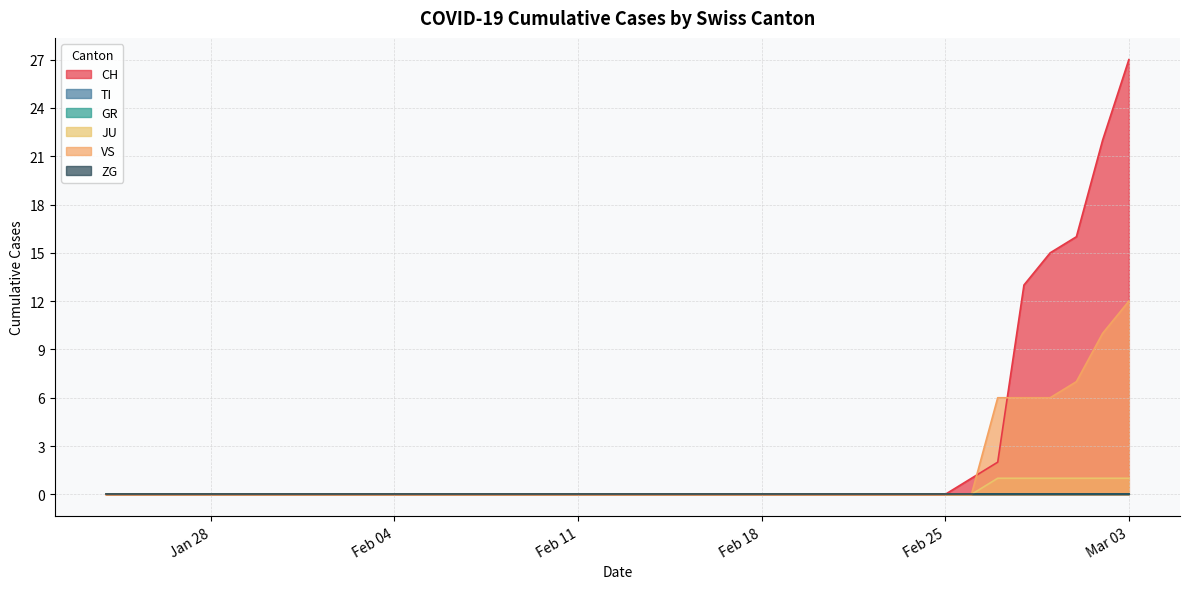

True or false: JU and CH intersect in this chart.

False